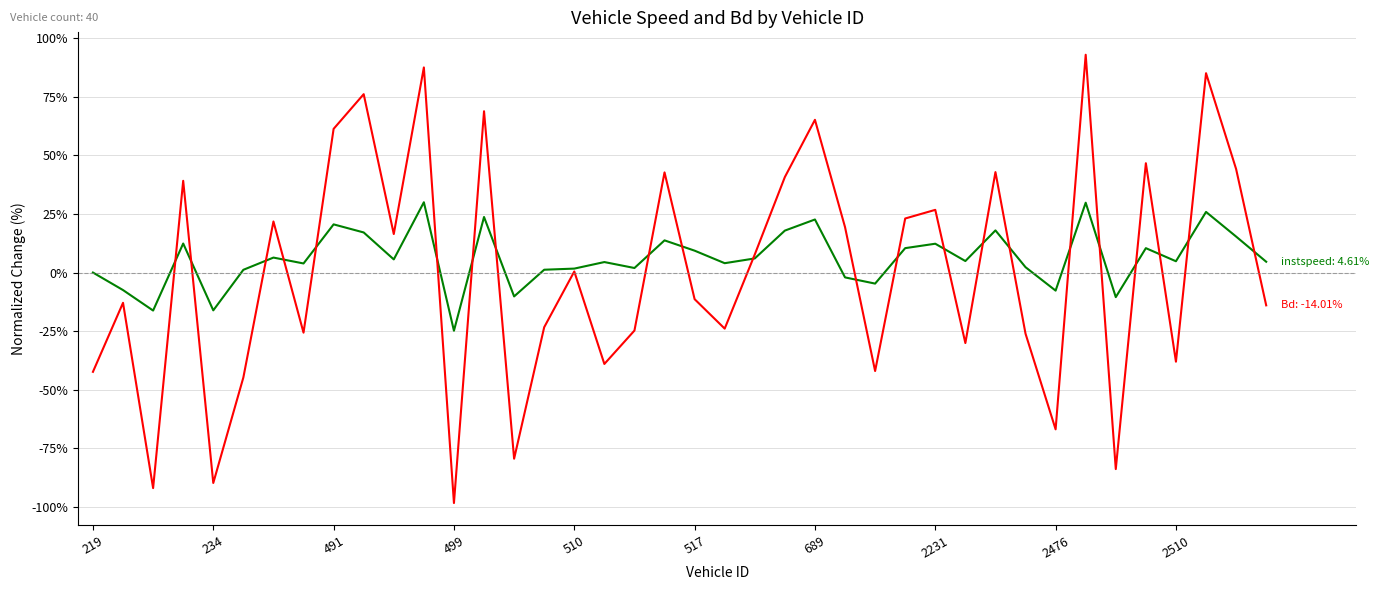

What is the smallest value displayed?

-98.4